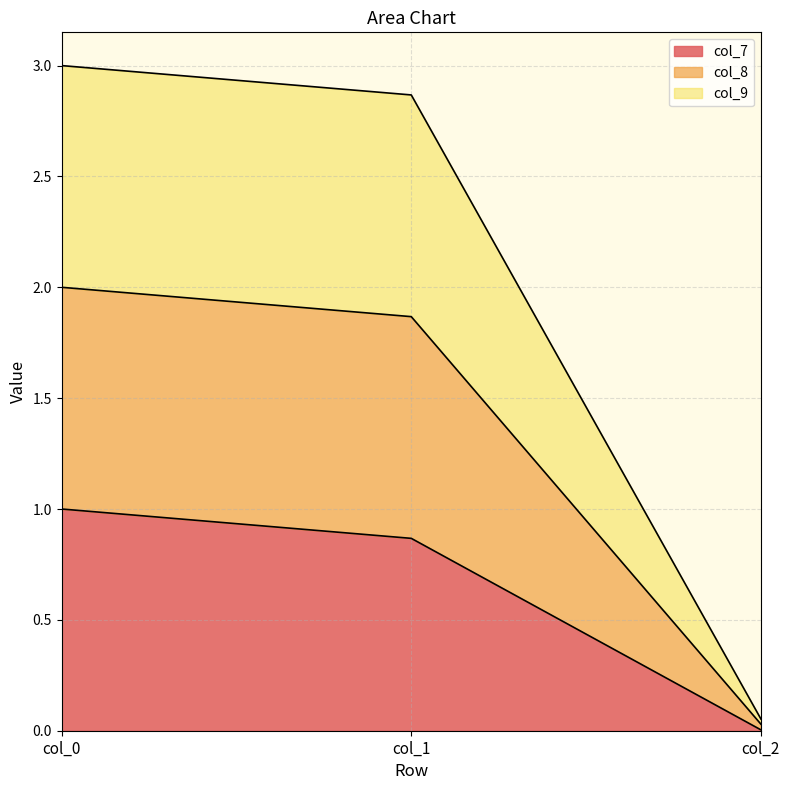

What is the average value of the col_7 series?

0.6